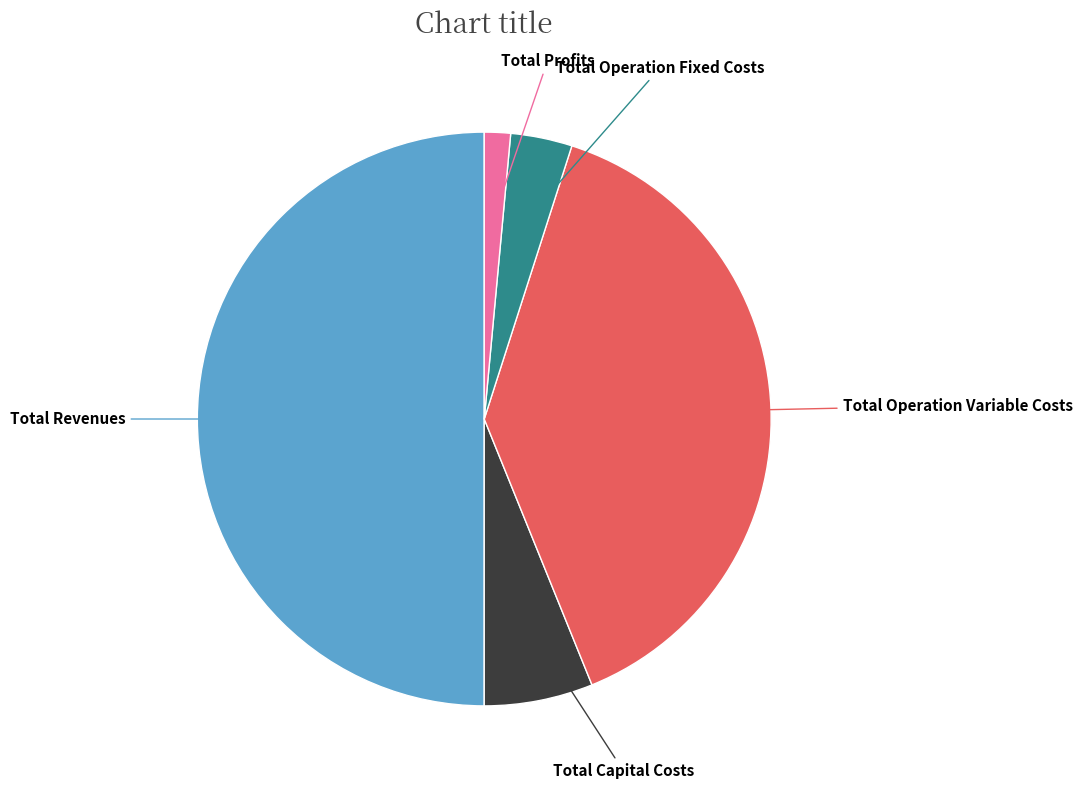

Which category has the biggest portion of the pie?

Total Revenues